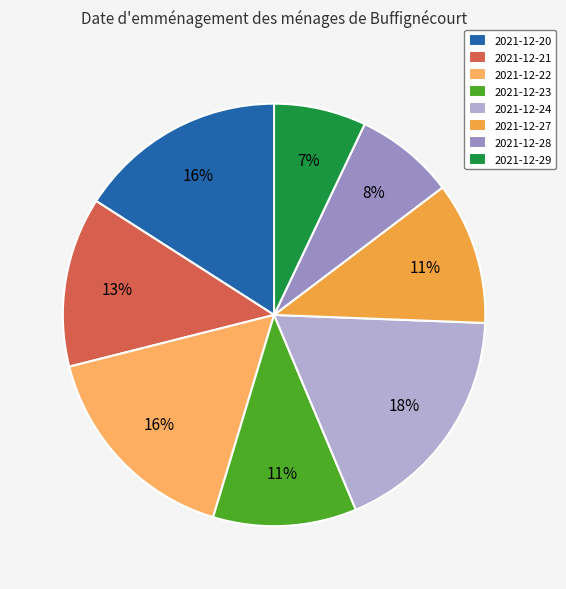

How many segments does this pie chart have?

8